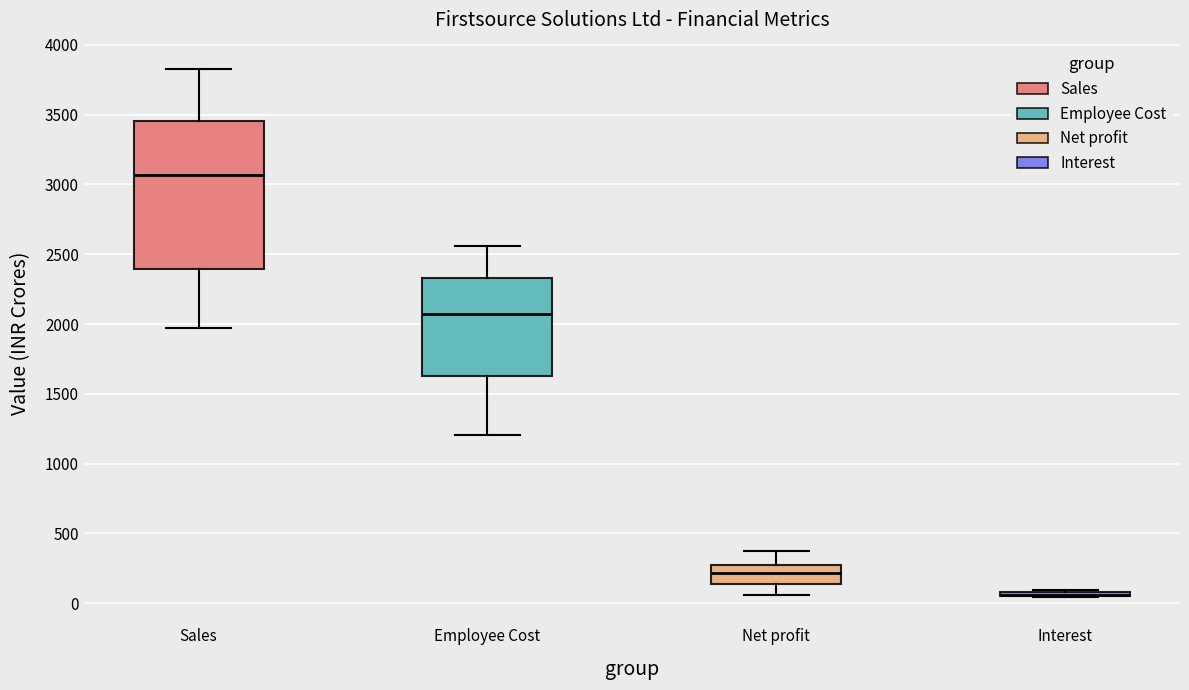

Reading left to right, read every box against the y-axis: the position of its median line, the range the box covers, and the ends of its whiskers. The values are not printed on the chart, so give them approximately, as read against the axis.

Sales: median 3050, box 2400 to 3450, whiskers 1950 to 3850
Employee Cost: median 2050, box 1650 to 2350, whiskers 1200 to 2550
Net profit: median 200, box 150 to 300, whiskers 50 to 400
Interest: box collapsed to a line at 50, whiskers 50 to 100